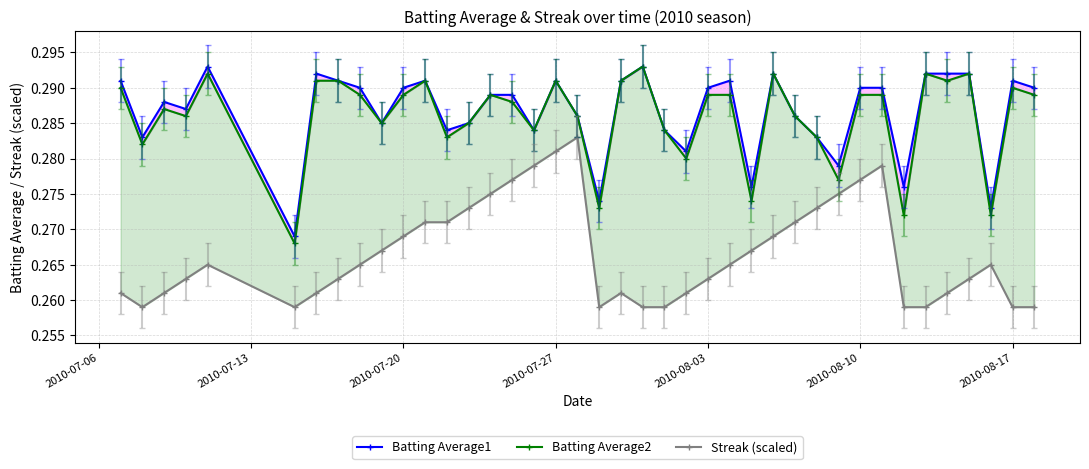

How many series are shown in this chart?

3